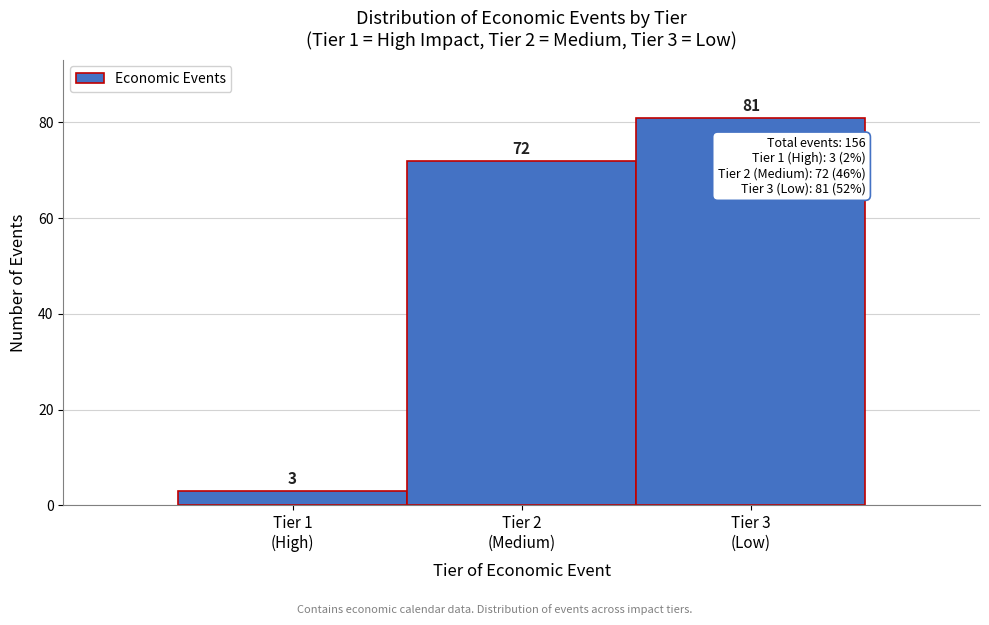

Reading left to right, list all the values displayed in this chart.

3	72	81